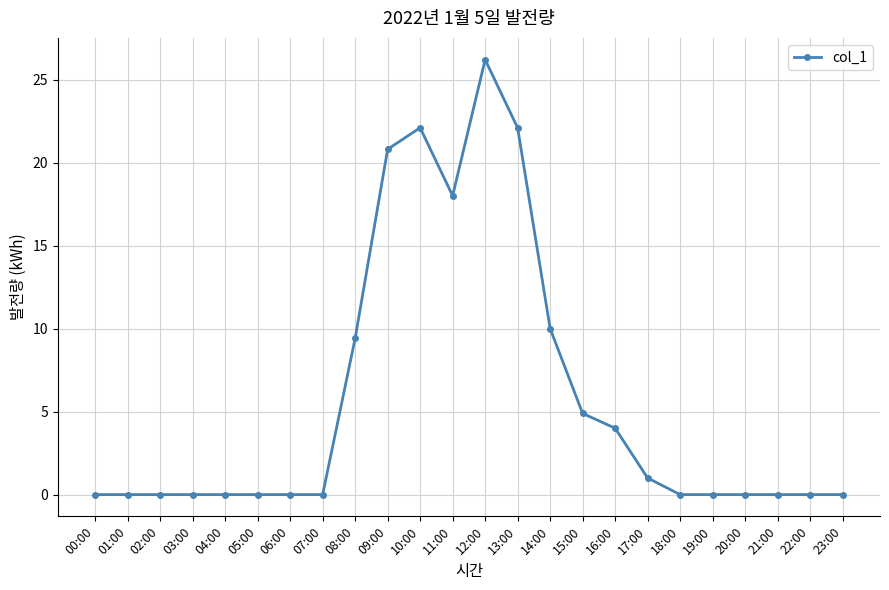

What is the sum of the values at 12:00 and 22:00?

26.2